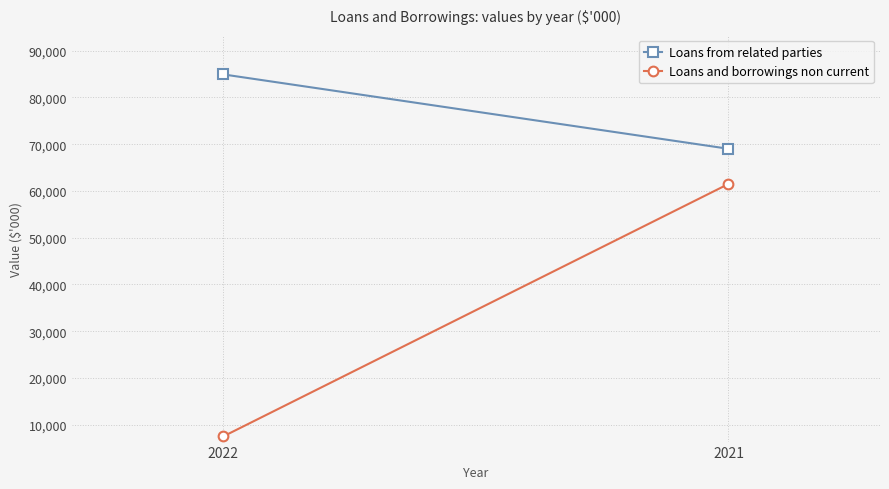

Rank the categories by Loans from related parties value from lowest to highest.

2021, 2022